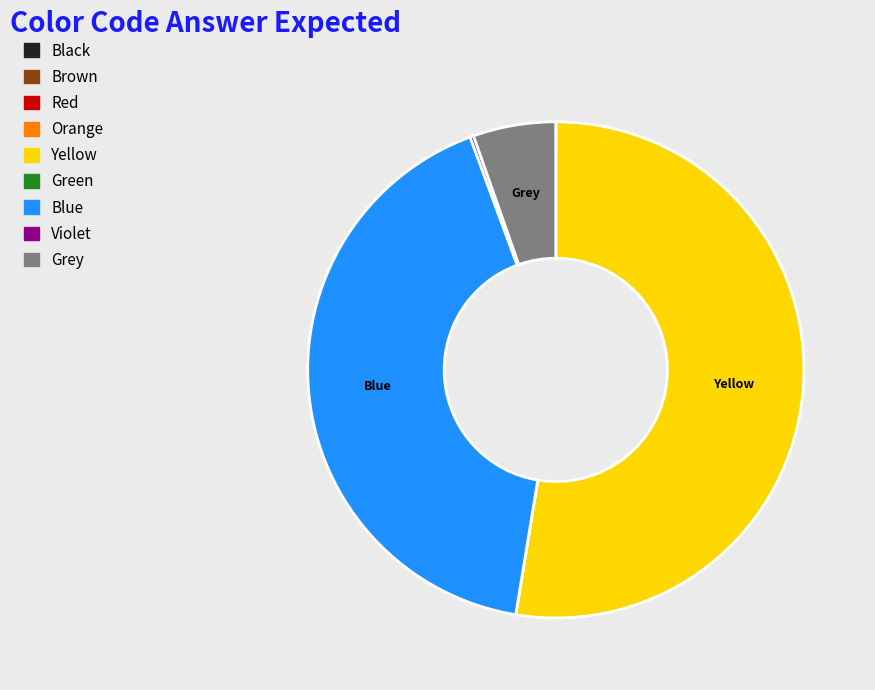

Between Blue and Grey, which is larger?

Blue